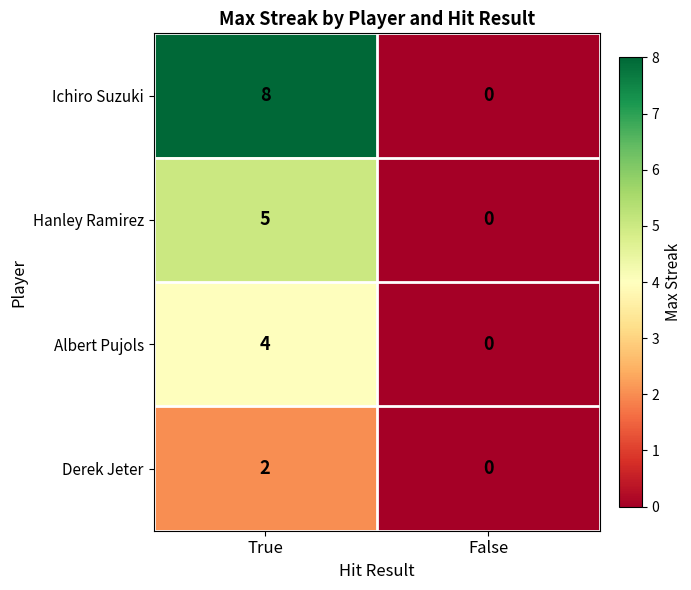

What is the greatest value displayed?

8